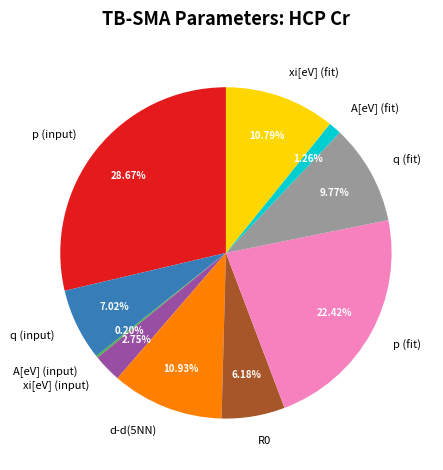

Is there any slice that represents more than half of the pie?

No